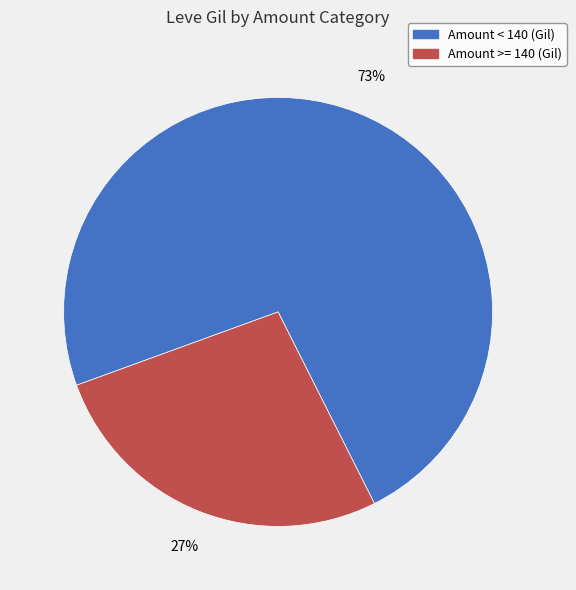

To the nearest percent, what is the difference between the largest and smallest slice percentages?

46%